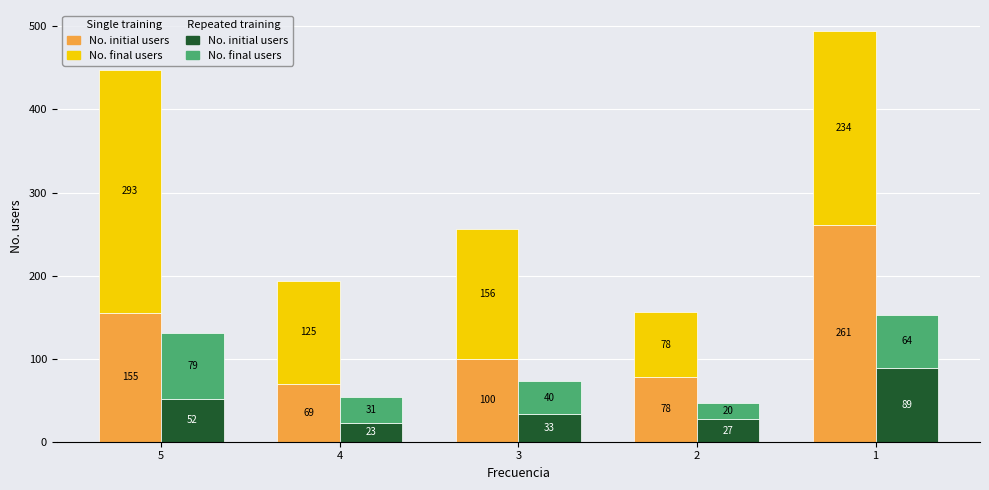

Which series has the largest total across all categories?

No. final users (Mujer)